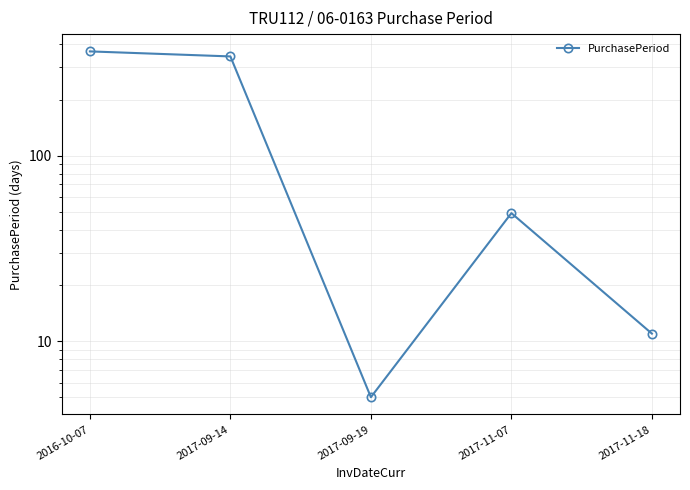

What is the difference between the second highest and second lowest values?

331